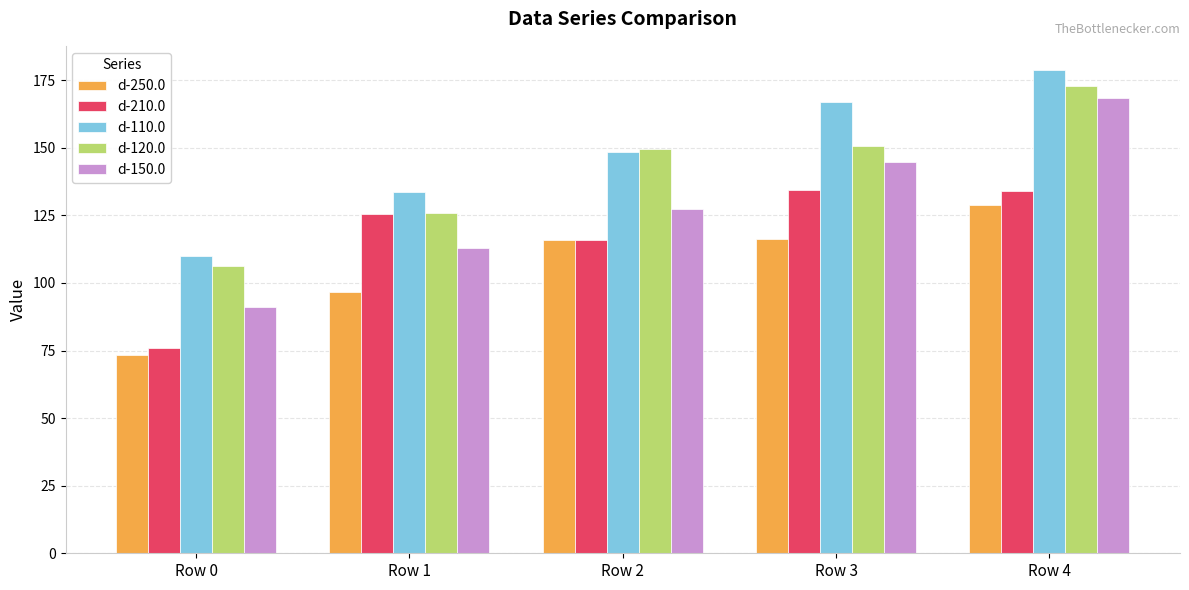

At which category does the chart reach its minimum across all series?

Row 0